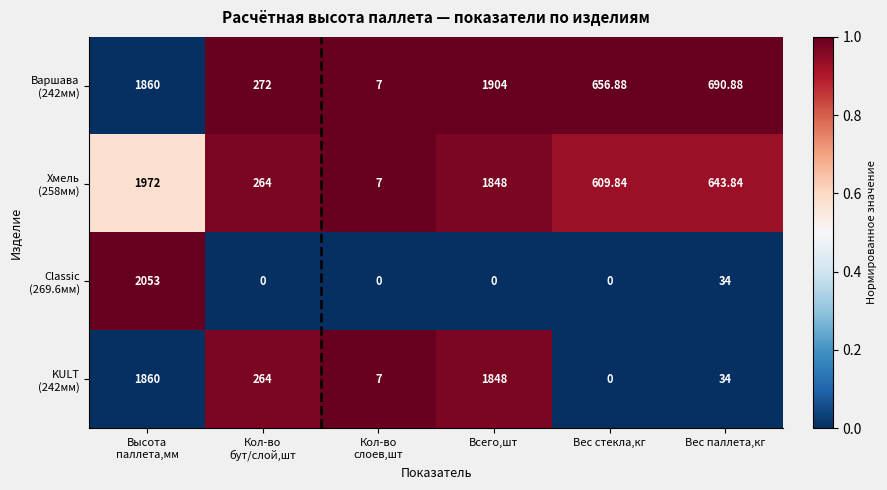

What is the total value across all series at Вес паллета,кг?

1402.7